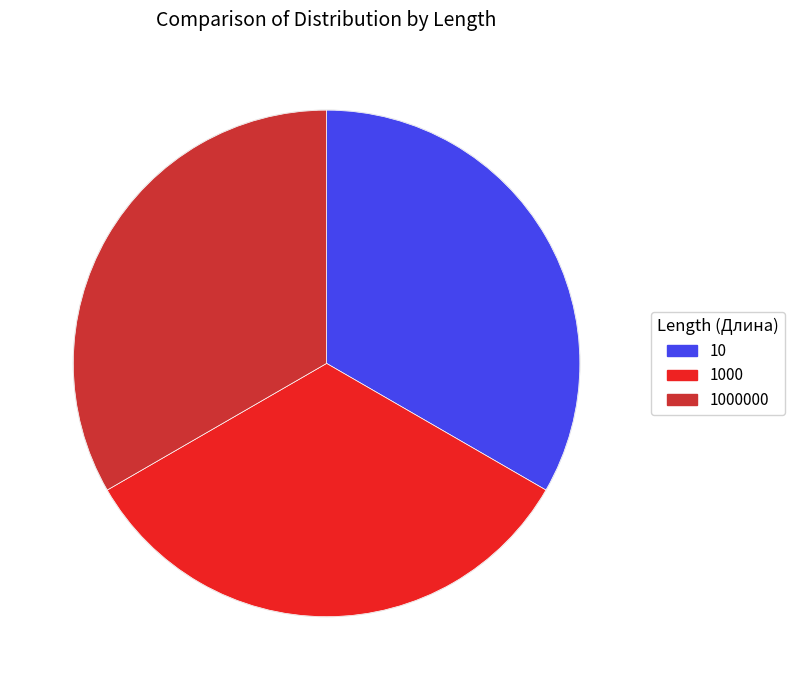

Count the number of slices in the pie.

3